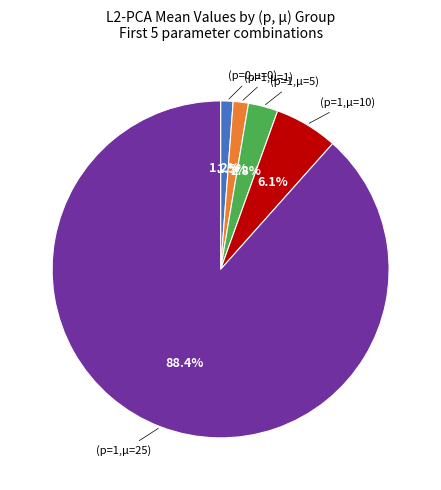

Is there a majority slice in this chart?

Yes